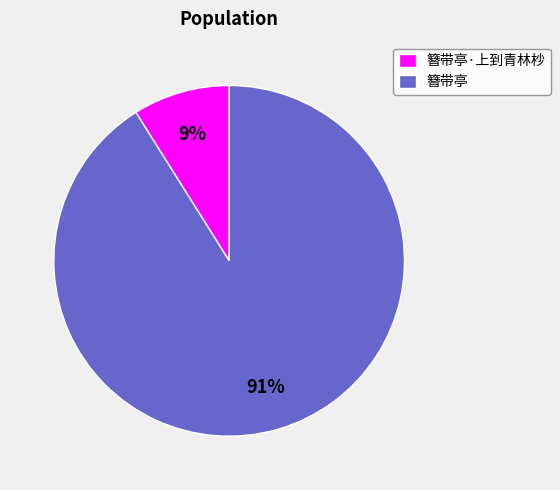

Do 簪带亭 and 簪带亭·上到青林杪 together represent more than half of the pie?

Yes